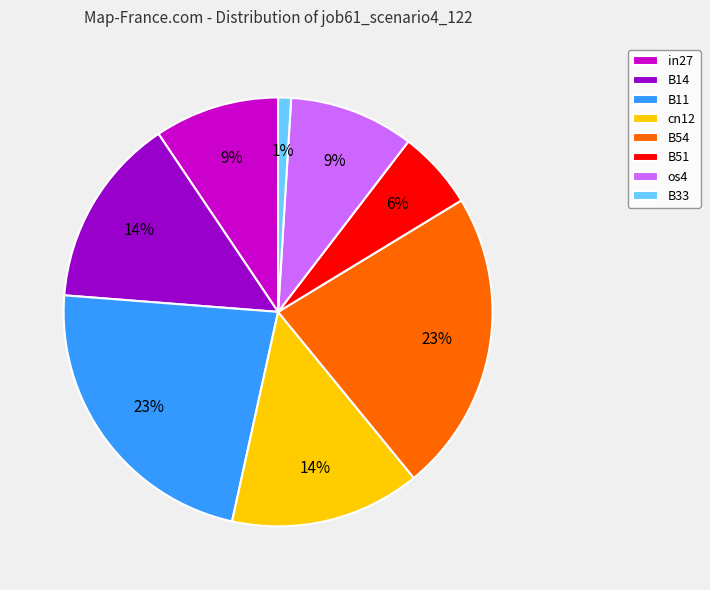

Is there a majority slice in this chart?

No